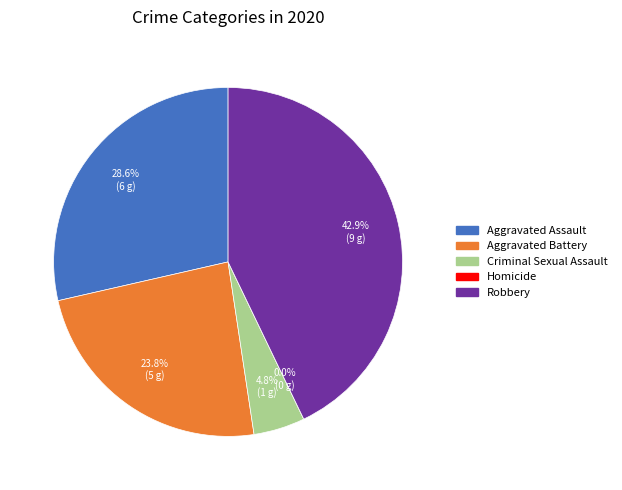

Combined, what portion of the pie is Aggravated Assault and Homicide?

28.6%